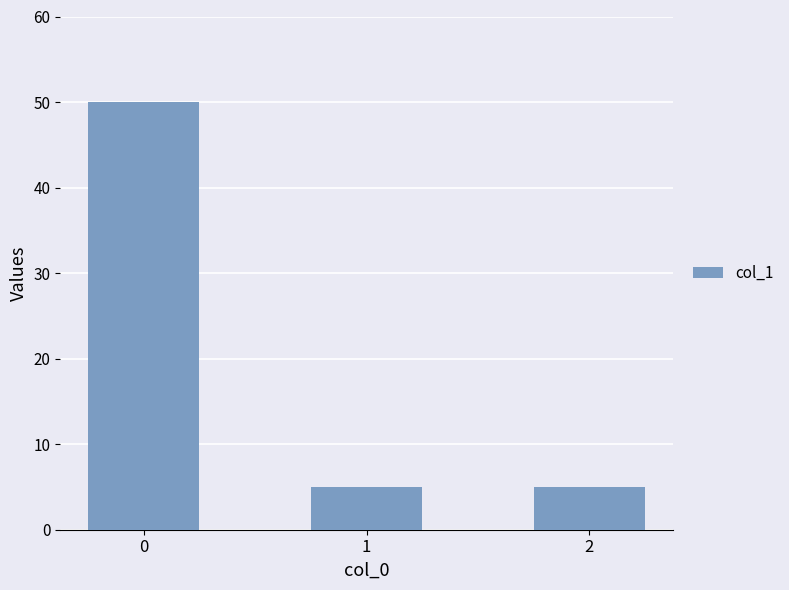

How many bars are there in total?

3